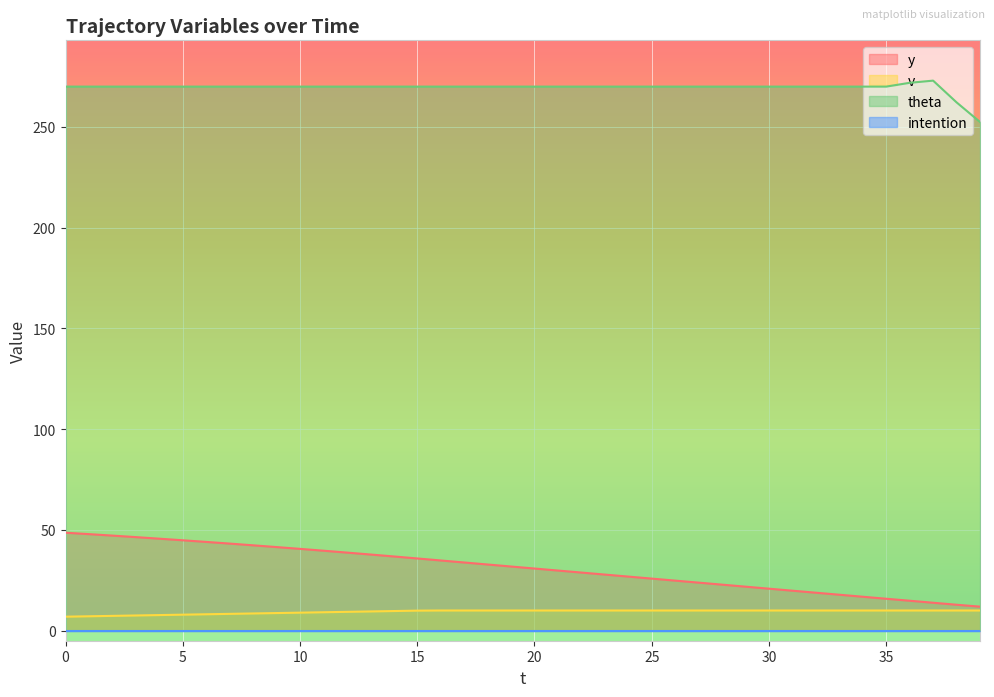

Does the chart display data point markers on the line(s)?

No